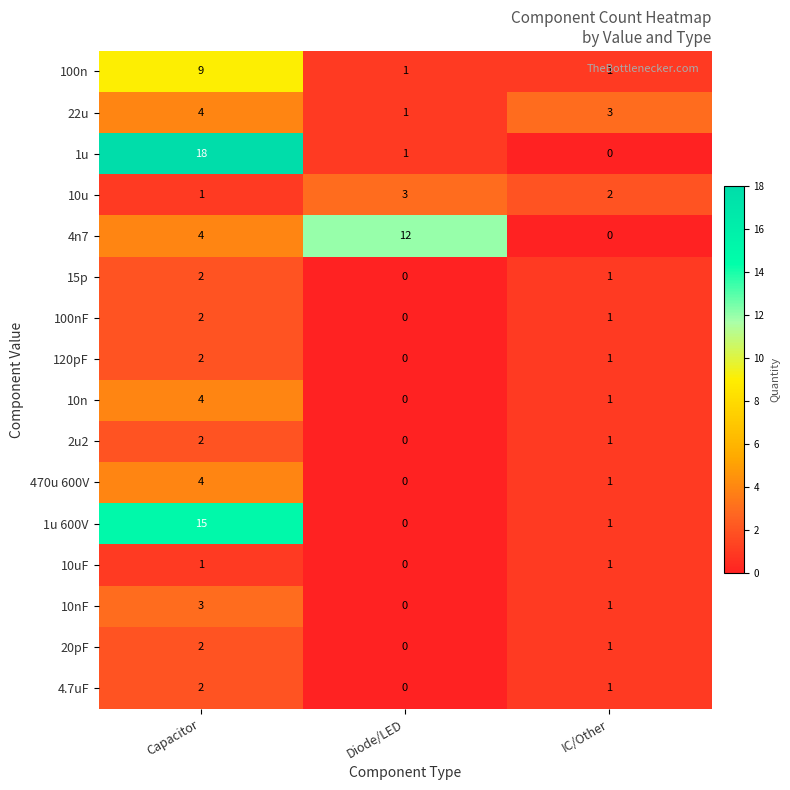

Rank the categories by 22u value from lowest to highest.

Diode/LED, IC/Other, Capacitor